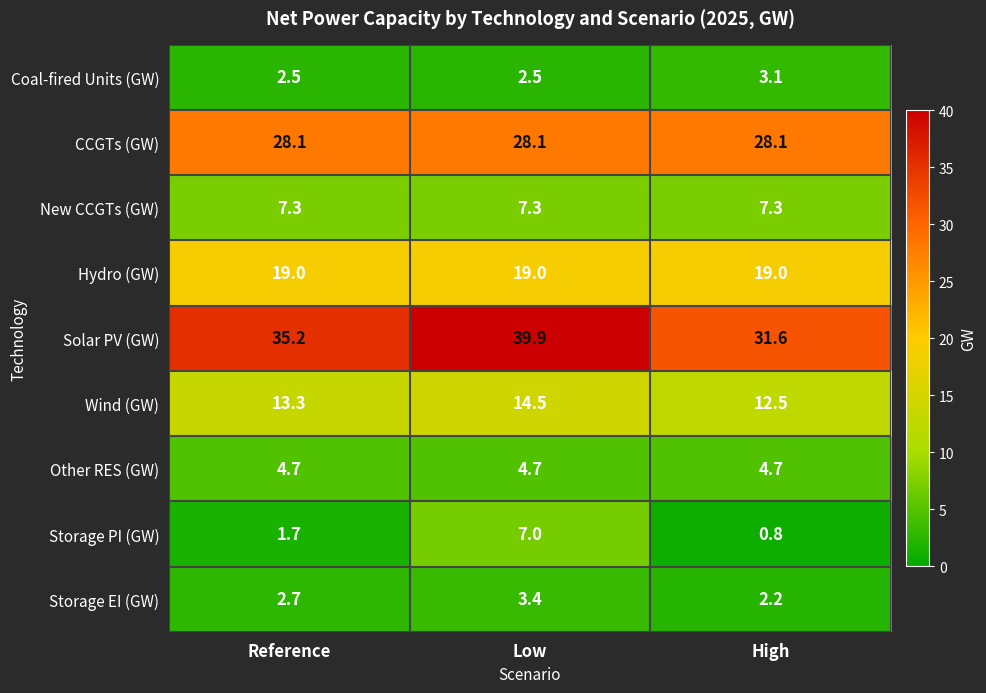

At which label is Solar PV (GW) closest to 35?

Reference